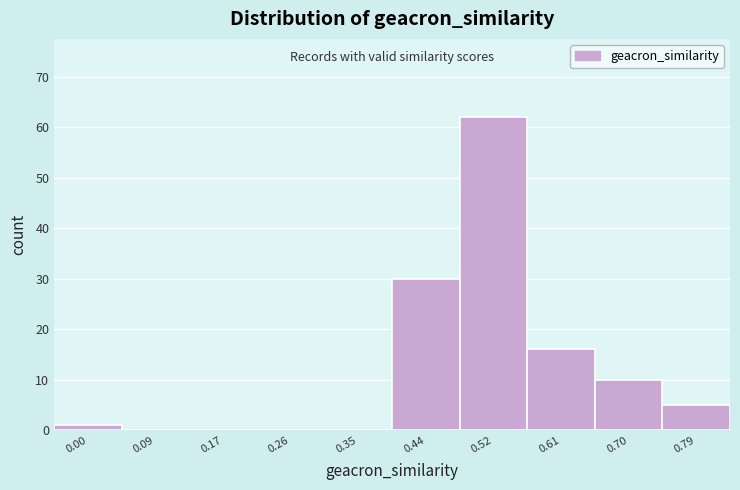

Reading left to right, extract all data points from this chart.

0.00=1	0.09=0	0.17=0	0.26=0	0.35=0	0.44=30	0.52=62	0.61=16	0.70=10	0.79=5